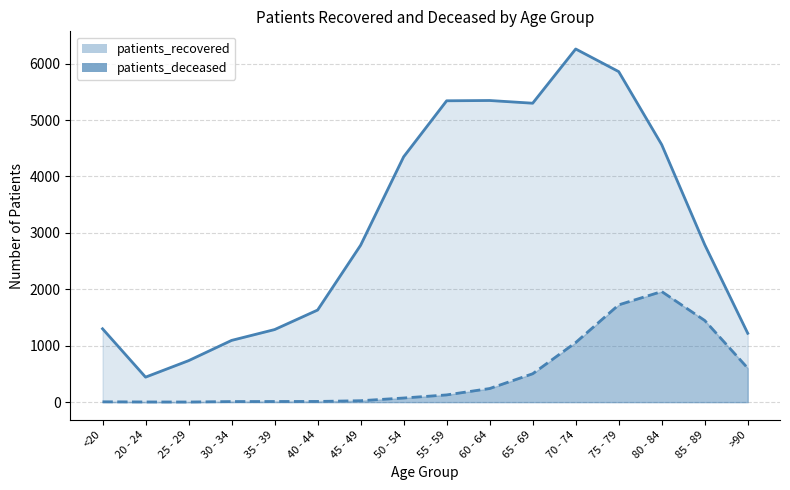

List the series in order of their overall mean, highest first.

patients_recovered, patients_deceased